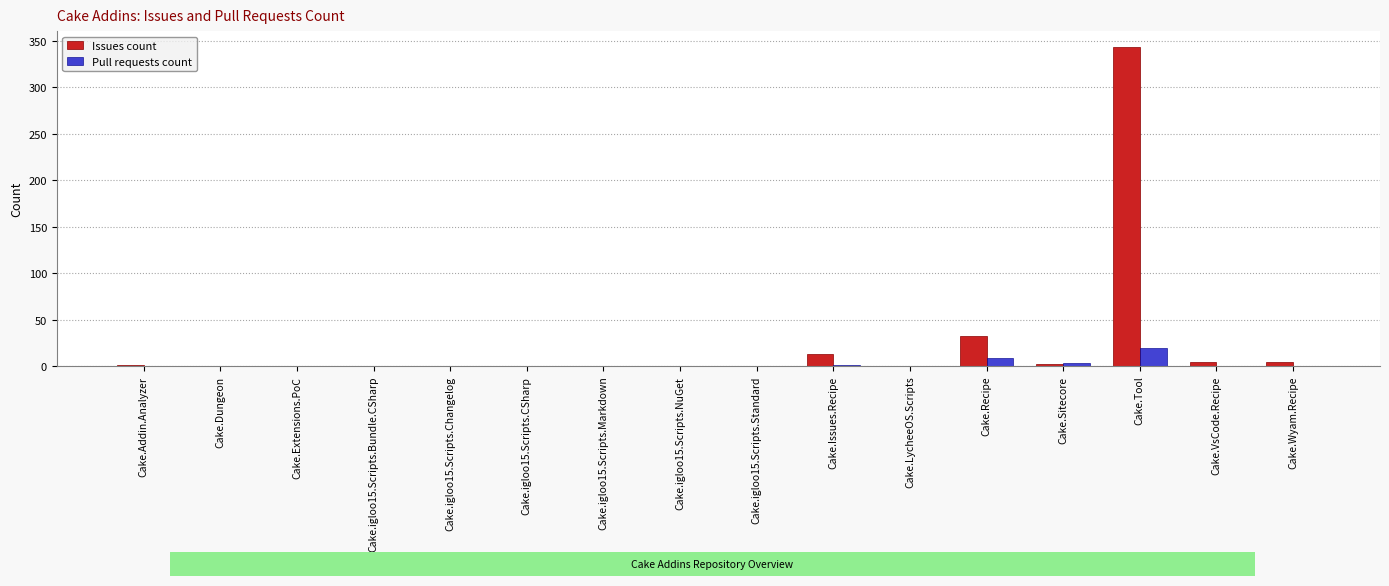

Which series changed the most between Cake.igloo15.Scripts.Changelog and Cake.Tool?

Issues count